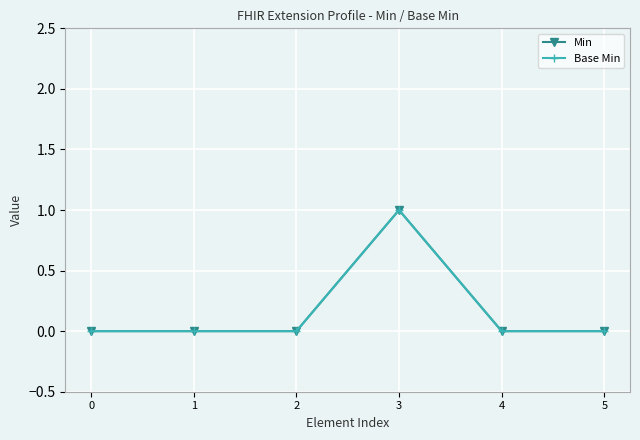

True or false: Base Min and Min intersect in this chart.

False